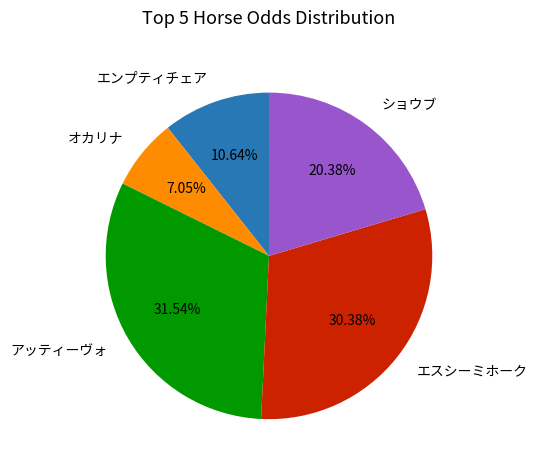

Rank the categories by value from lowest to highest.

オカリナ, エンプティチェア, ショウブ, エスシーミホーク, アッティーヴォ